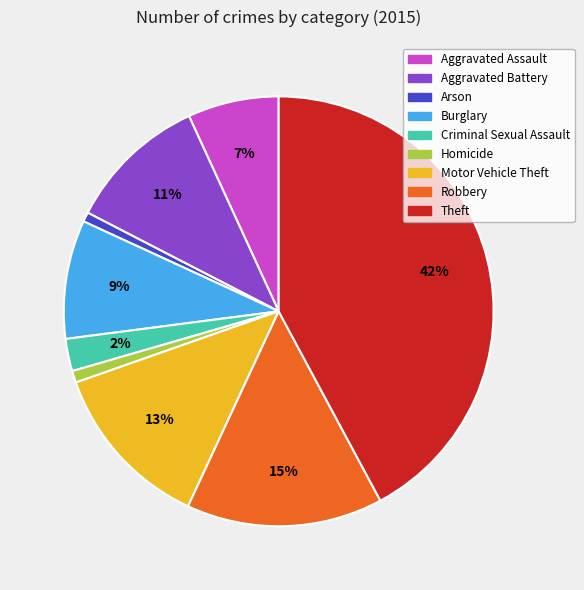

The Arson slice represents 1% of the pie. True or false?

True